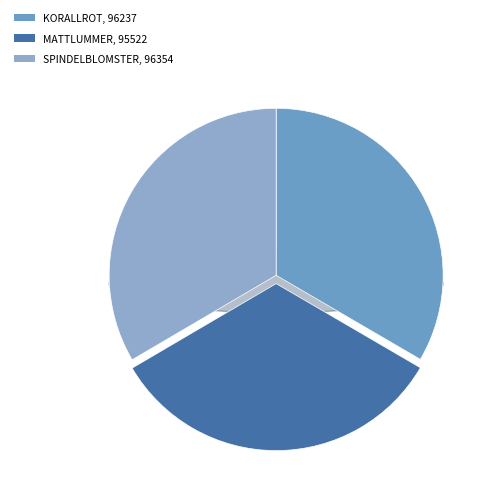

How many segments does this pie chart have?

3